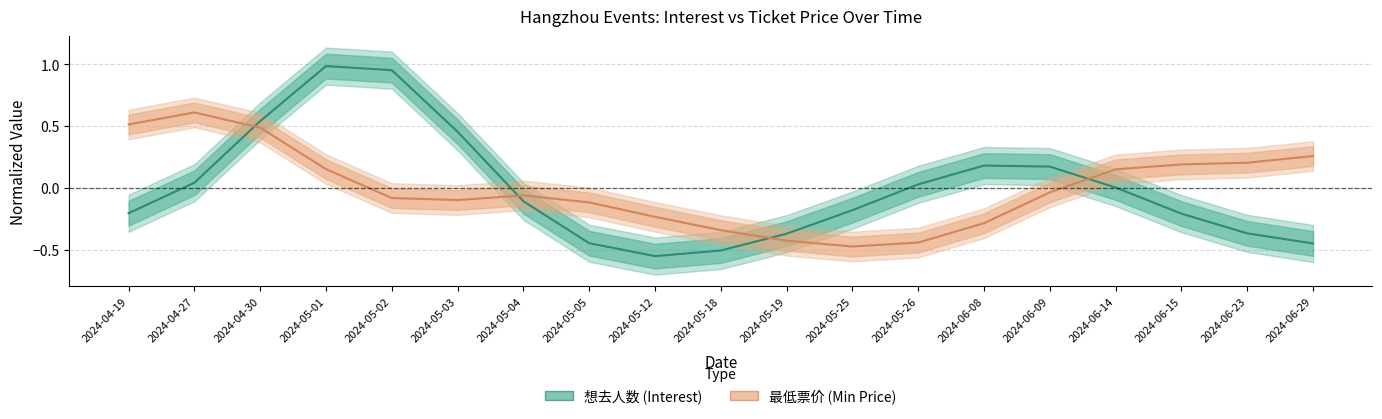

Where do 想去人数 (Interest) and 最低票价 (Min Price) first cross each other?

2024-04-27 and 2024-04-30